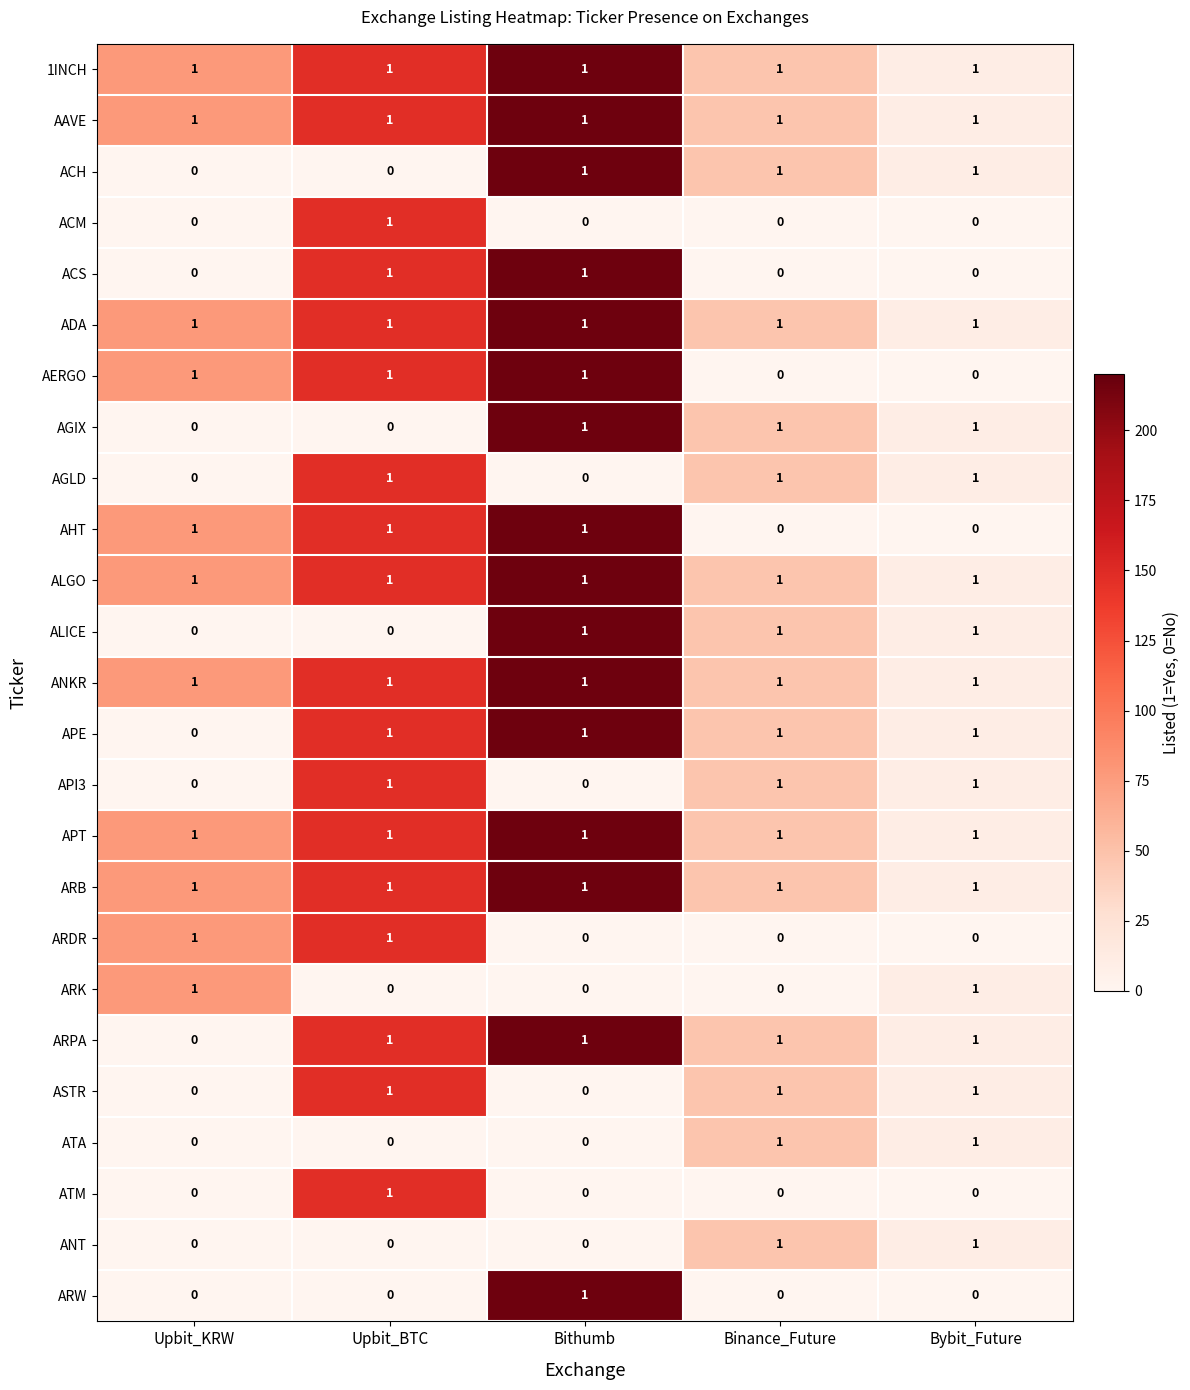

True or false: AGLD has a value of 1 at Upbit_BTC.

True